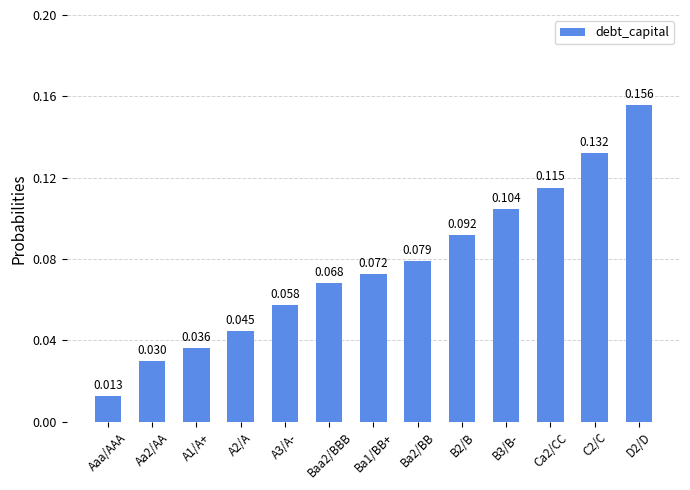

At which category does the chart reach its minimum across all series?

Aaa/AAA